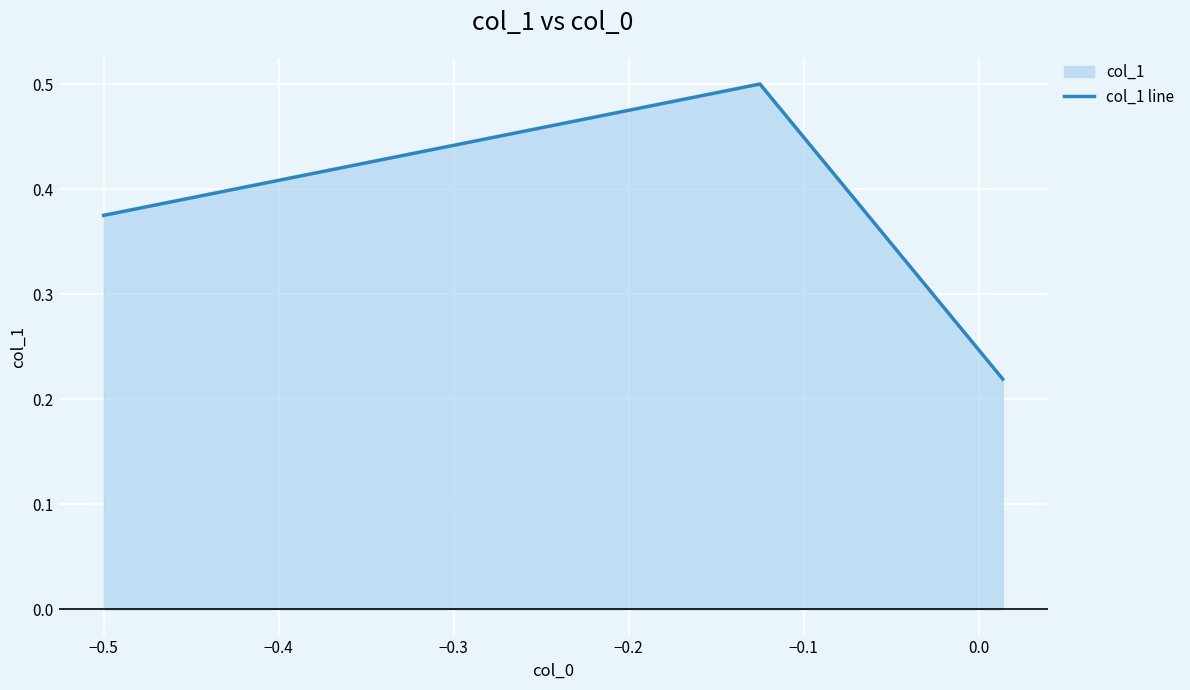

How many values are between 0 and 1?

3